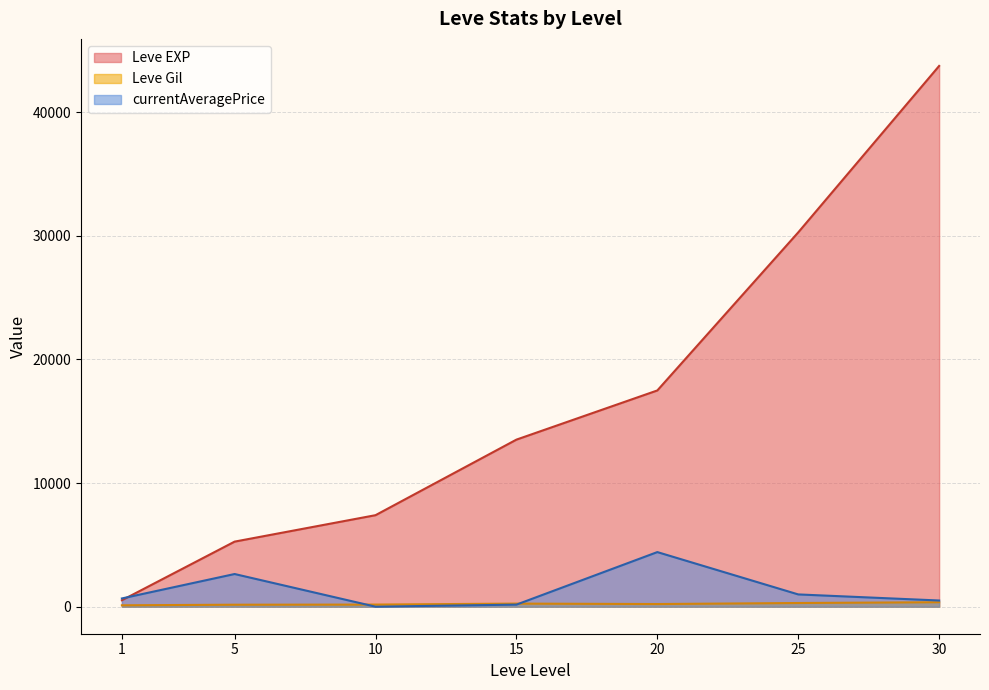

The value of Leve EXP at 25 is 31059. True or false?

False